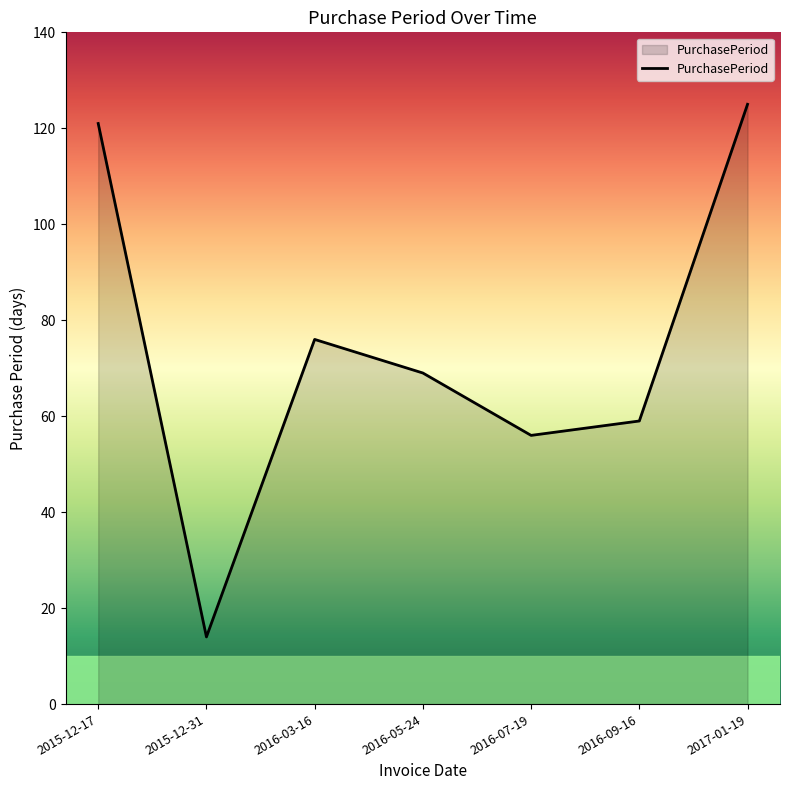

Does the chart display data point markers on the line(s)?

No